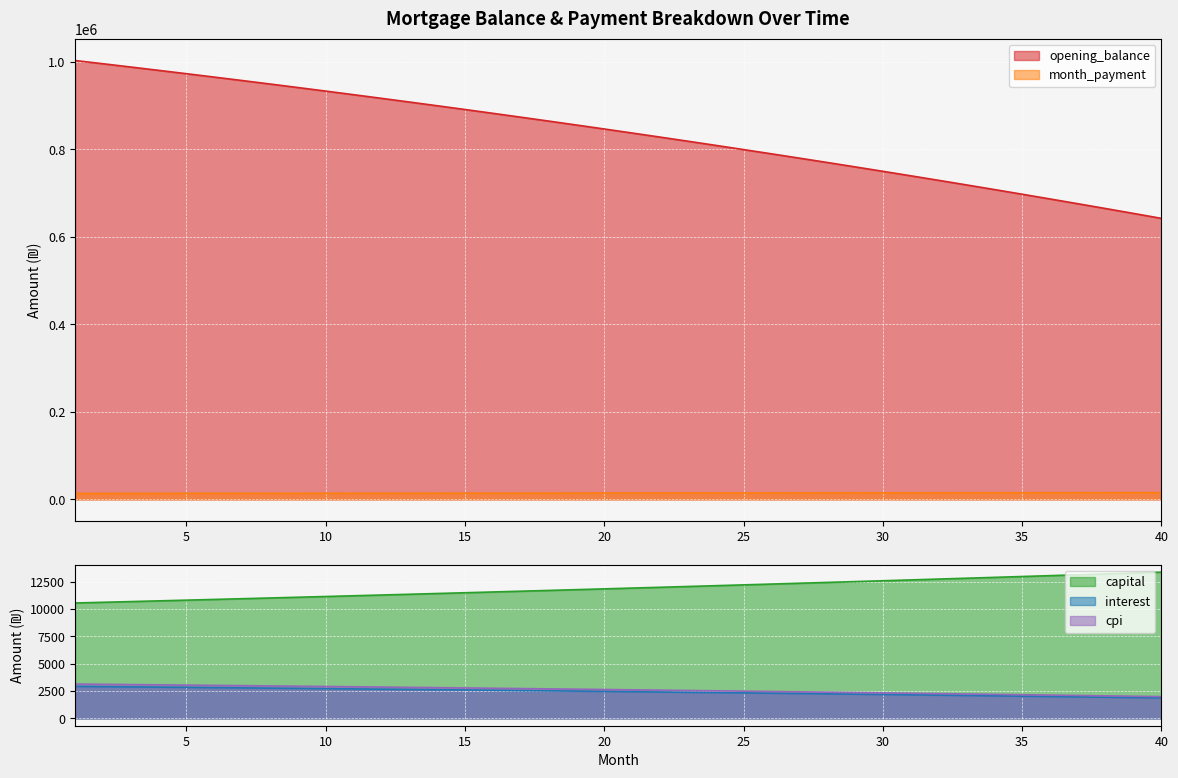

List the labels in order of month_payment value, largest first.

40, 39, 38, 37, 36, 35, 34, 33, 32, 31, 30, 29, 28, 27, 26, 25, 24, 23, 22, 21, 20, 19, 18, 17, 16, 15, 14, 13, 12, 11, 10, 9, 8, 7, 6, 5, 4, 3, 2, 1